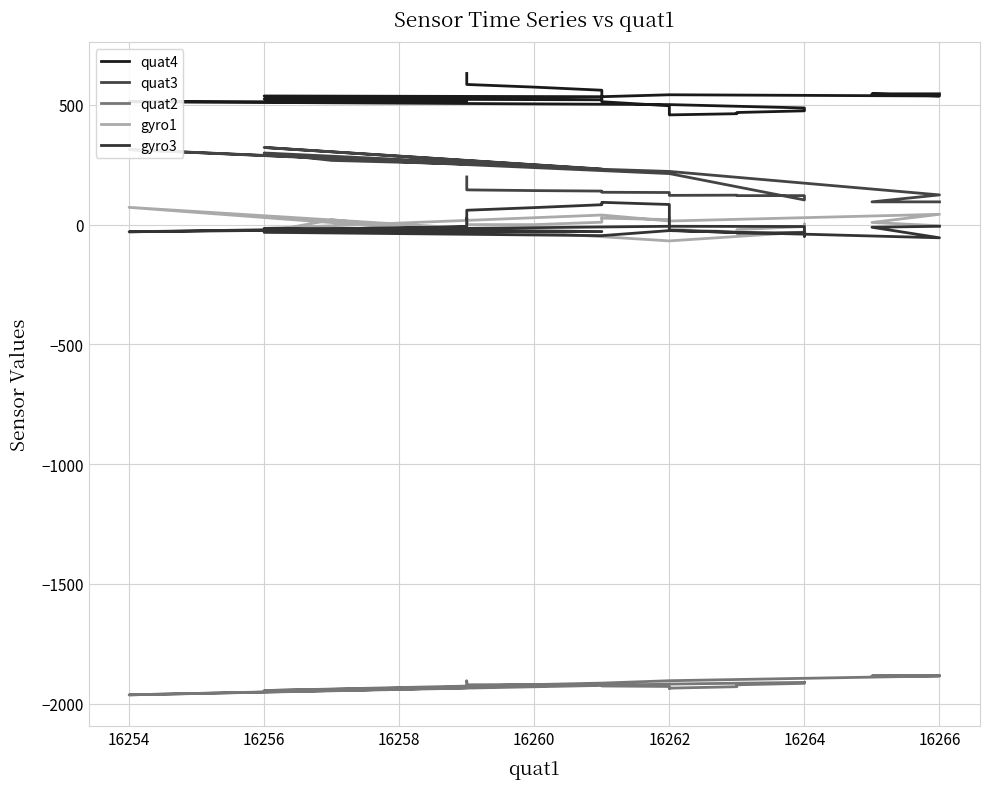

Is it true that quat4 equals 487 at 16264?

True